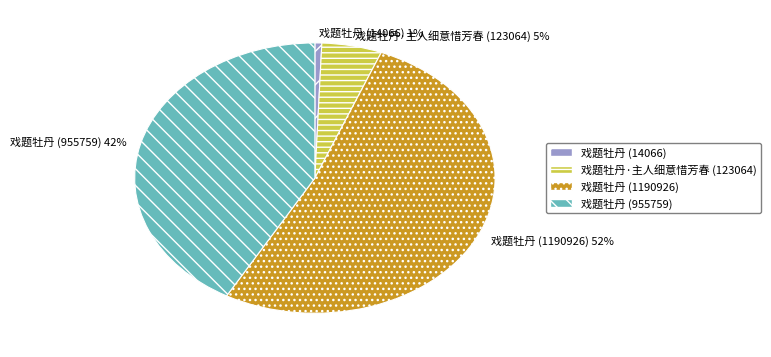

Which slice represents more than half of the pie?

戏题牡丹 (1190926)